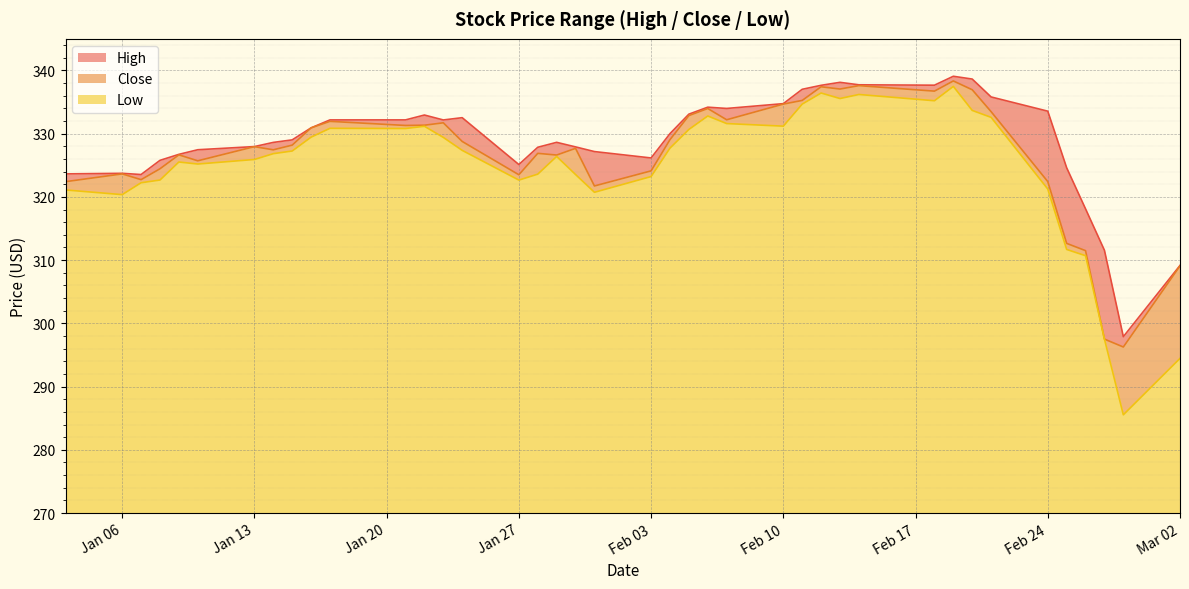

What is the difference between the second highest and second lowest values in the Close series?

40.1